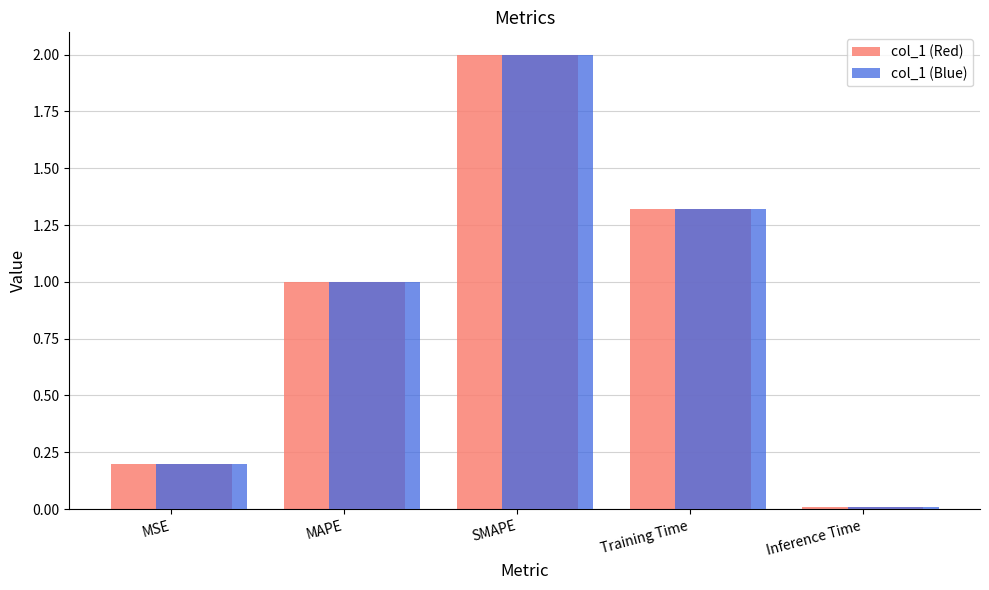

What position from the right is Inference Time?

1